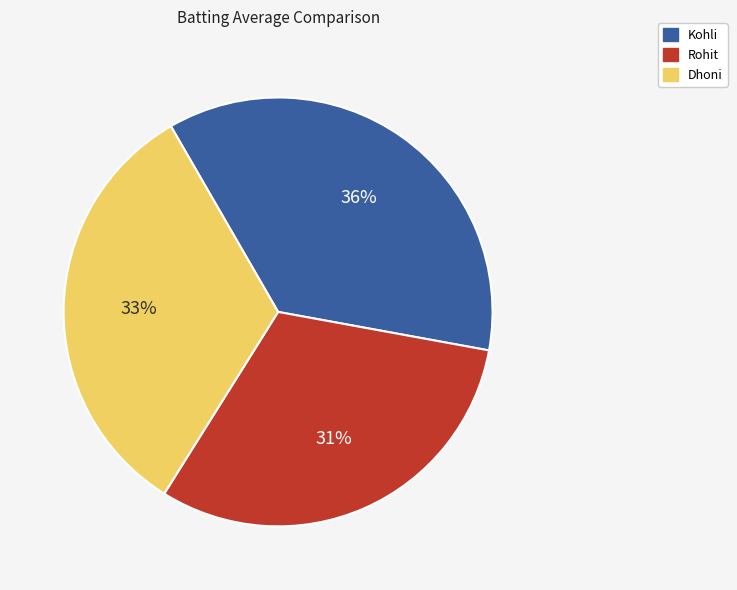

Does Dhoni represent more than half of the total?

No